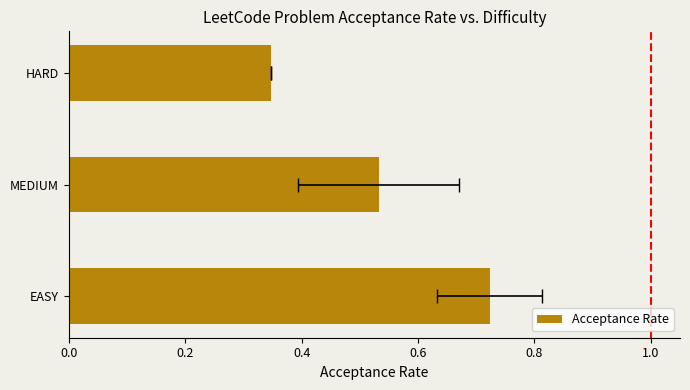

What is the greatest value displayed?

0.7